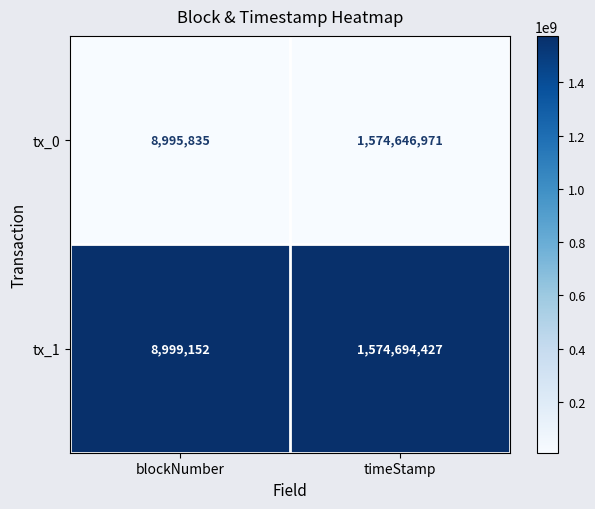

Is the value of tx_0 at timeStamp greater than the value of tx_1 at blockNumber?

Yes